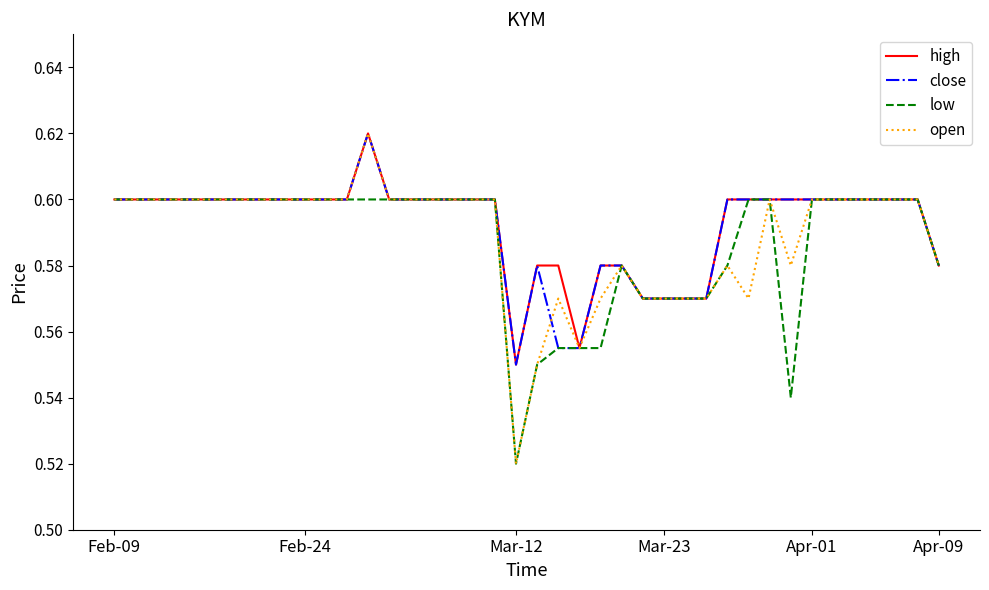

Which series has the widest spread of values?

open